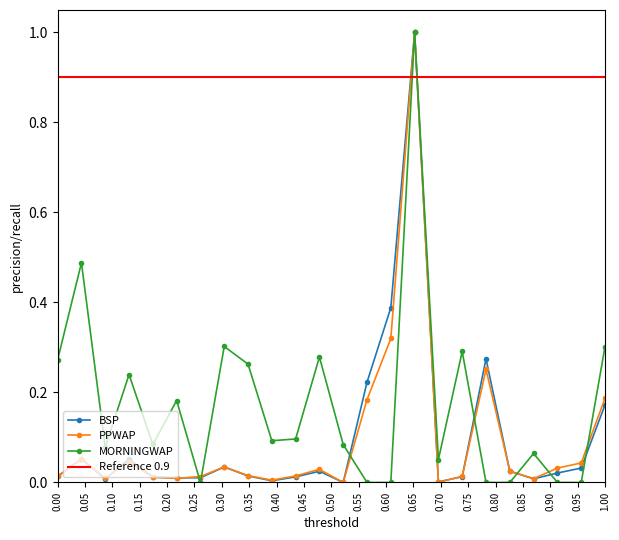

How many distinct data groups are displayed?

3